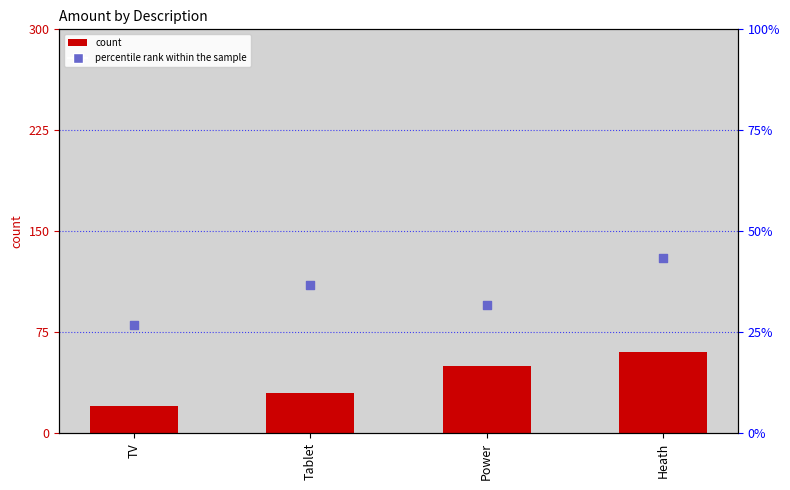

Which series has the largest Y range (max minus min)?

percentile rank